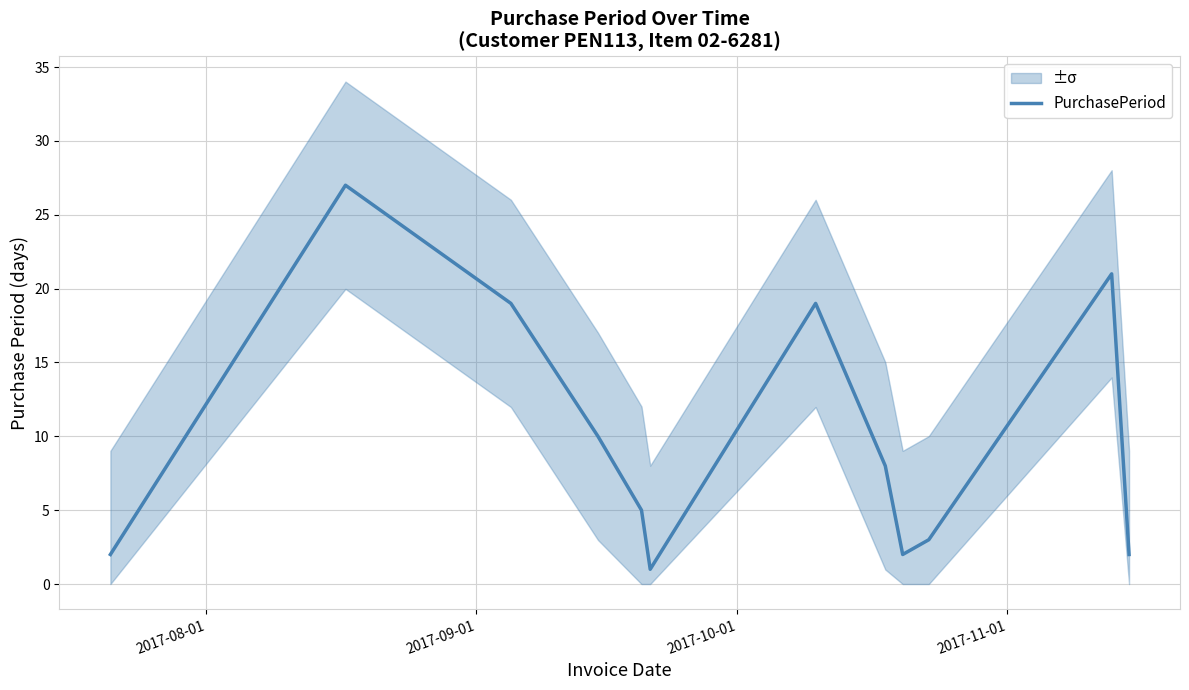

What is the difference between the maximum and minimum values?

26